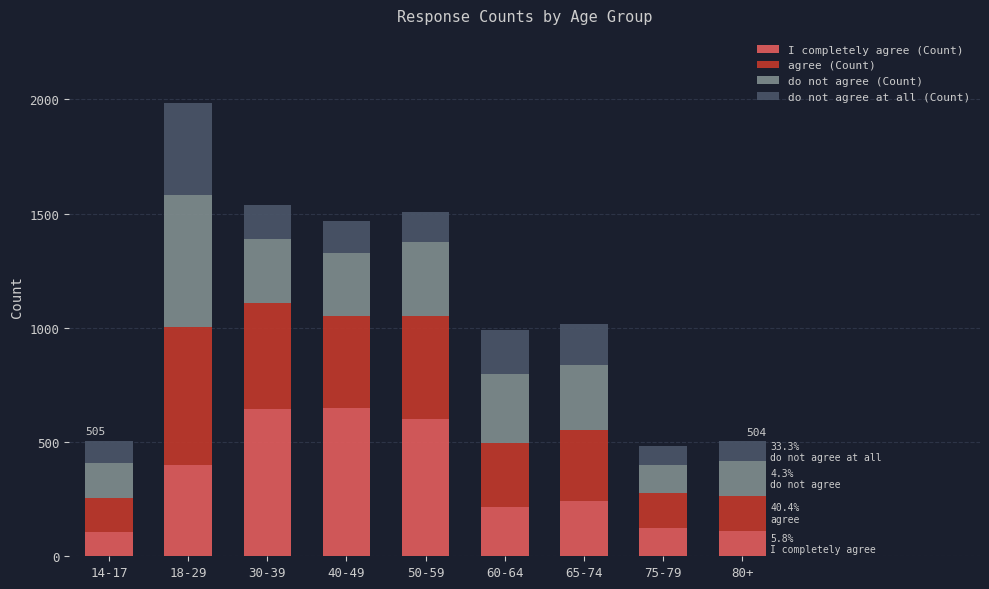

What is the total value across all series at 40-49?

1467